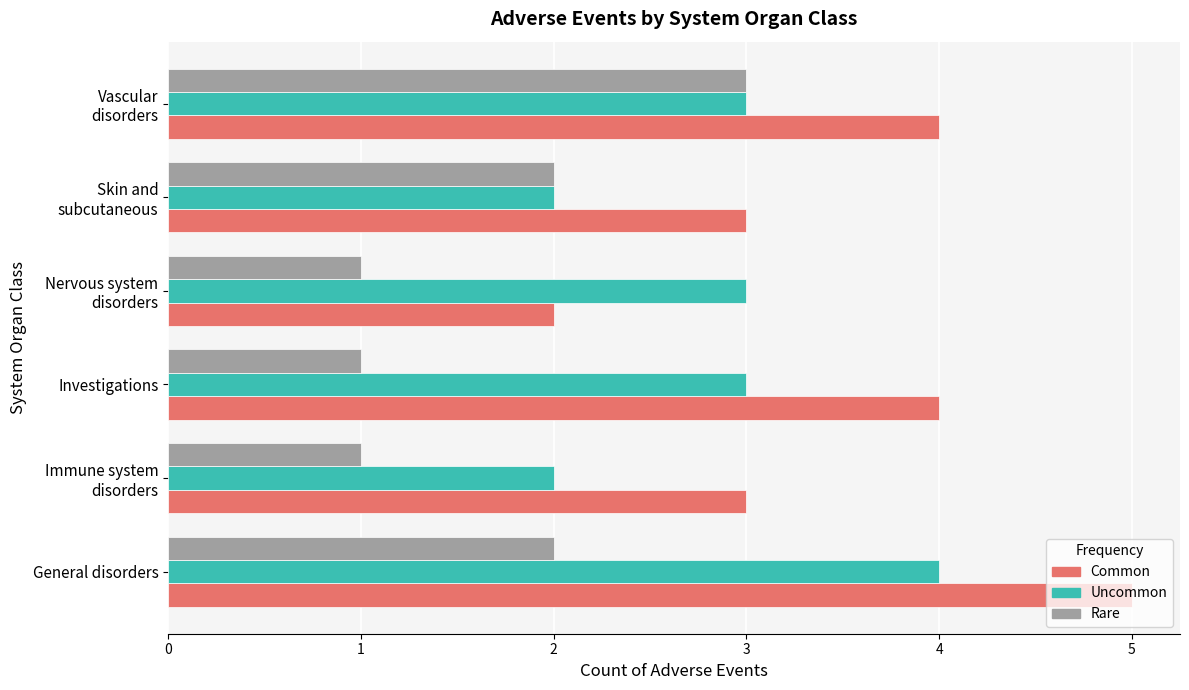

What is the average value of the Uncommon series?

3